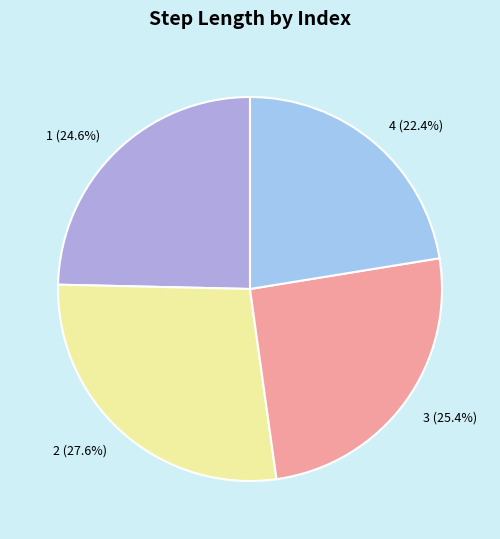

Is it true that 4 is 33% of the pie?

False